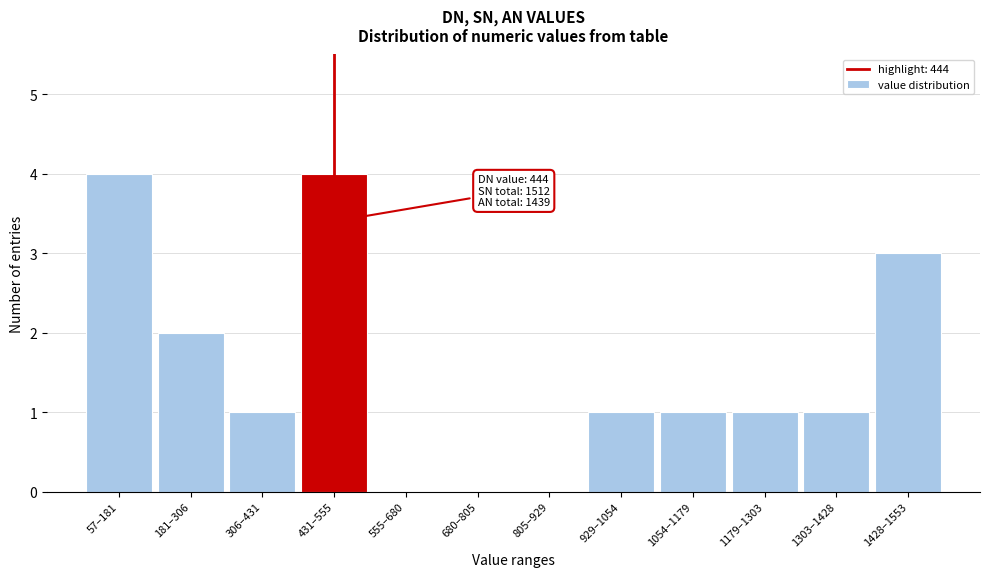

Reading right to left, transcribe all the data shown in this chart.

1428–1553=3	1303–1428=1	1179–1303=1	1054–1179=1	929–1054=1	805–929=0	680–805=0	555–680=0	431–555=4	306–431=1	181–306=2	57–181=4